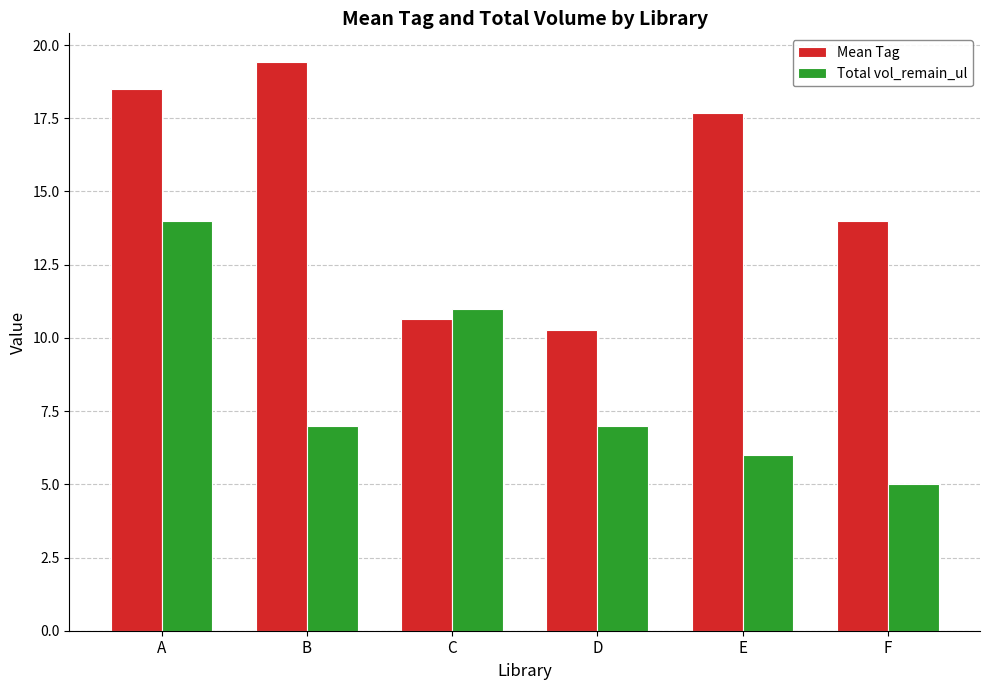

Which series changed the most between C and D?

Total vol_remain_ul